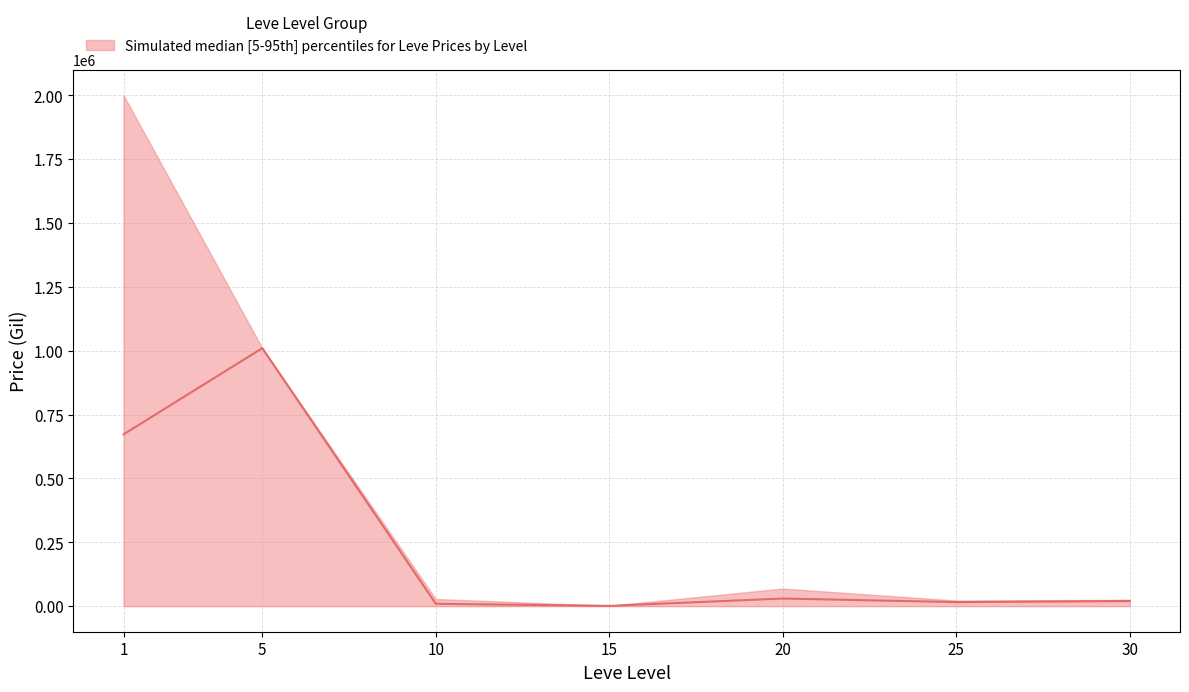

What is the value of the upper point at the 7th from the left?

24998.5